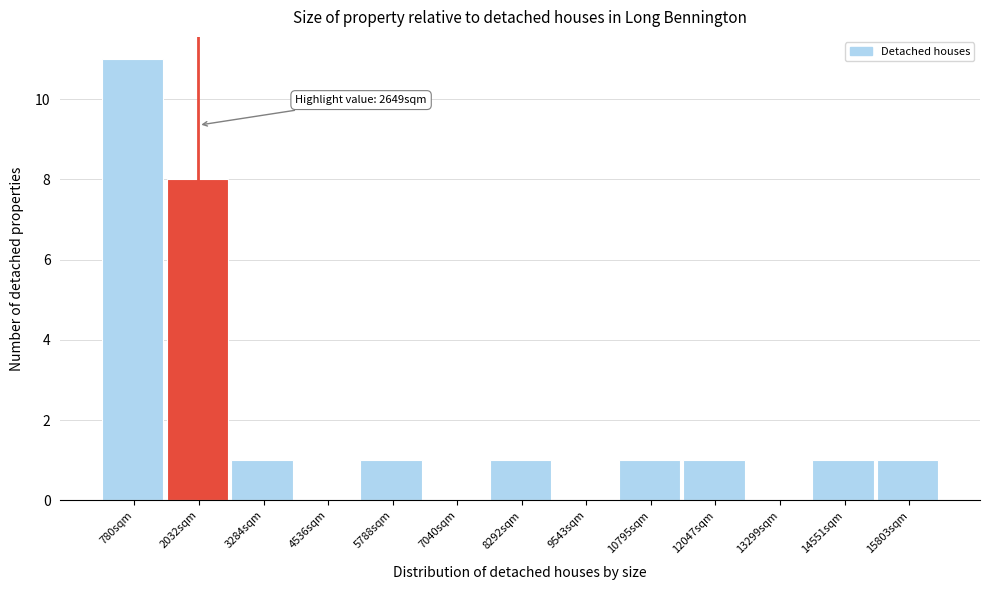

Reading left to right, transcribe all the data shown in this chart.

780sqm=11	2032sqm=8	3284sqm=1	4536sqm=0	5788sqm=1	7040sqm=0	8292sqm=1	9543sqm=0	10795sqm=1	12047sqm=1	13299sqm=0	14551sqm=1	15803sqm=1